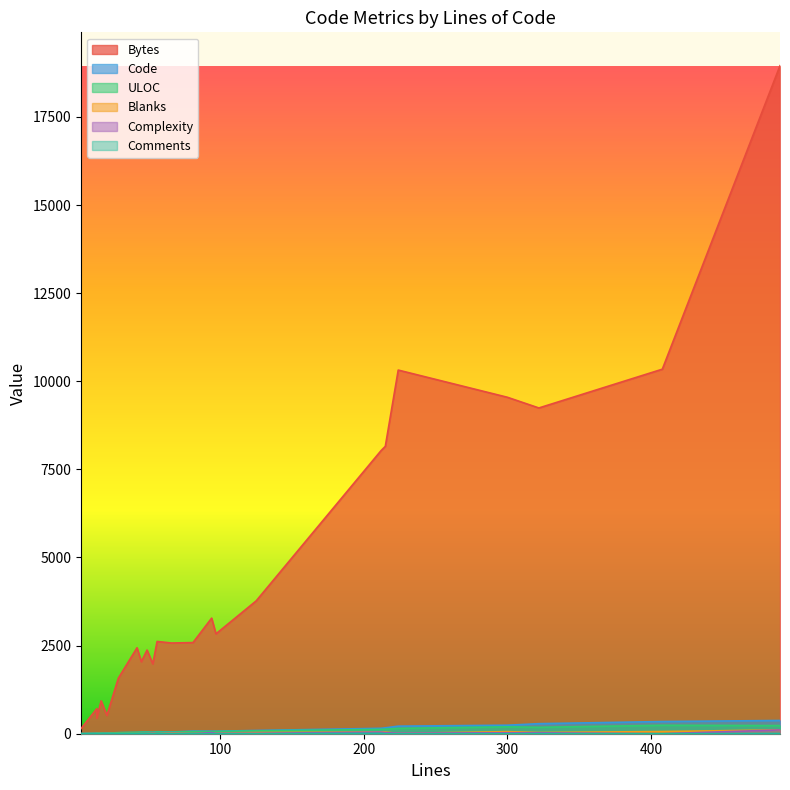

Where does the Code series first go above 56?

97